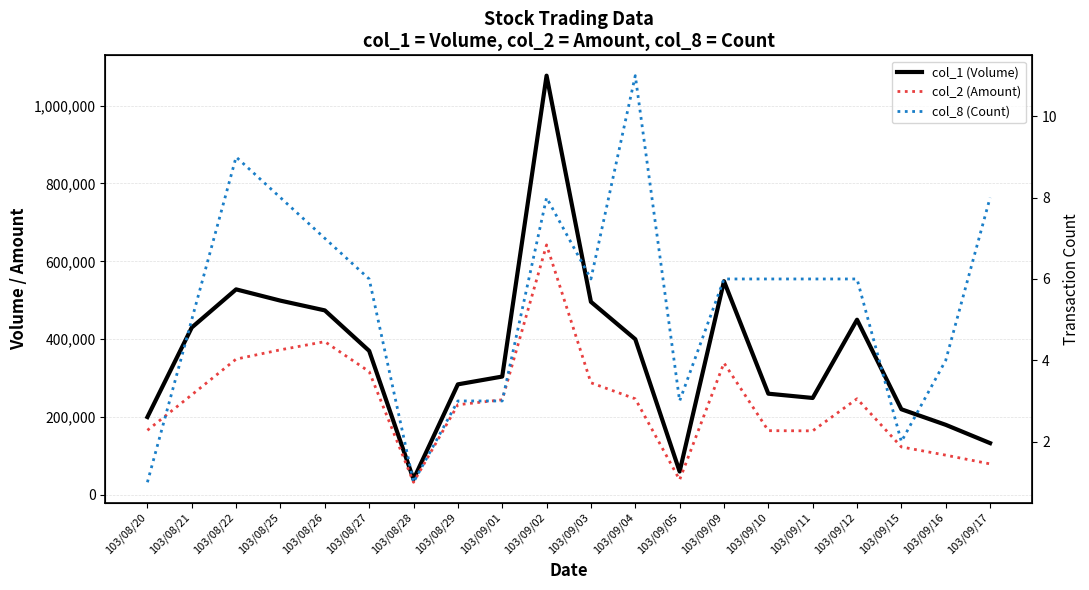

How many col_8 (Count) values are between 3 and 8?

15